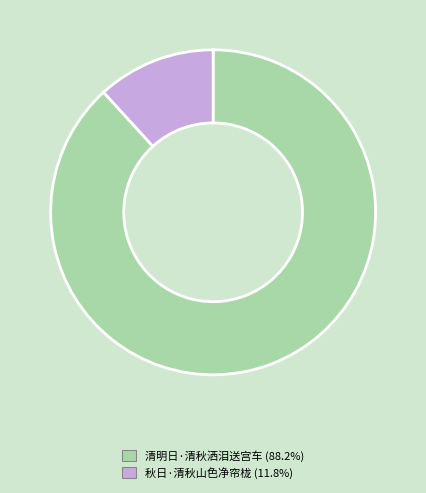

Combined, do 清明日·清秋洒泪送宫车 and 秋日·清秋山色净帘栊 account for over 50%?

Yes